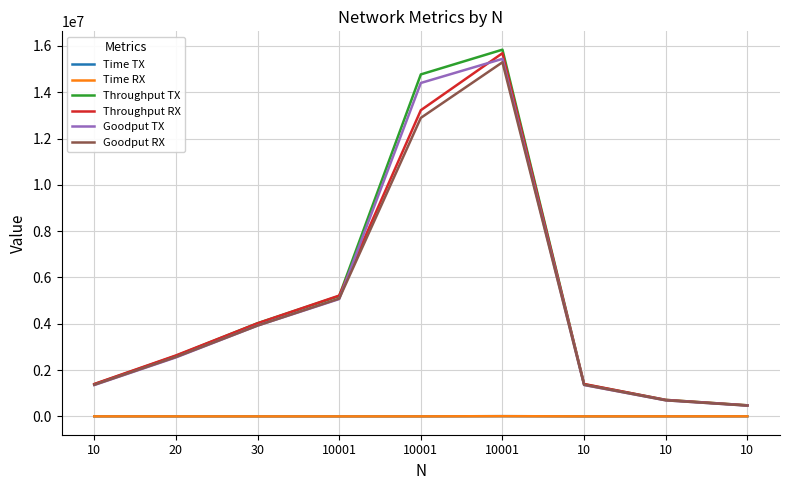

Reading left to right, extract all data points from this chart.

Time TX: 10=1036	20=551	30=358	10001=277	10001=975	10001=9092	10=1036	10=2020	10=3009
Time RX: 10=1029	20=547	30=358	10001=276	10001=1089	10001=9180	10=1029	10=2021	10=3012
Throughput TX: 10=1389961	20=2613430	30=4022346	10001=5198555	10001=14769230	10001=15838099	10=1389961	10=712871	10=478564
Throughput RX: 10=1399416	20=2632541	30=4022346	10001=5217391	10001=13223140	10001=15686274	10=1399416	10=712518	10=478087
Goodput TX: 10=1355212	20=2548094	30=3921787	10001=5068592	10001=14400000	10001=15442146	10=1355212	10=695049	10=466600
Goodput RX: 10=1364431	20=2566727	30=3921787	10001=5086956	10001=12892561	10001=15294117	10=1364431	10=694705	10=466135